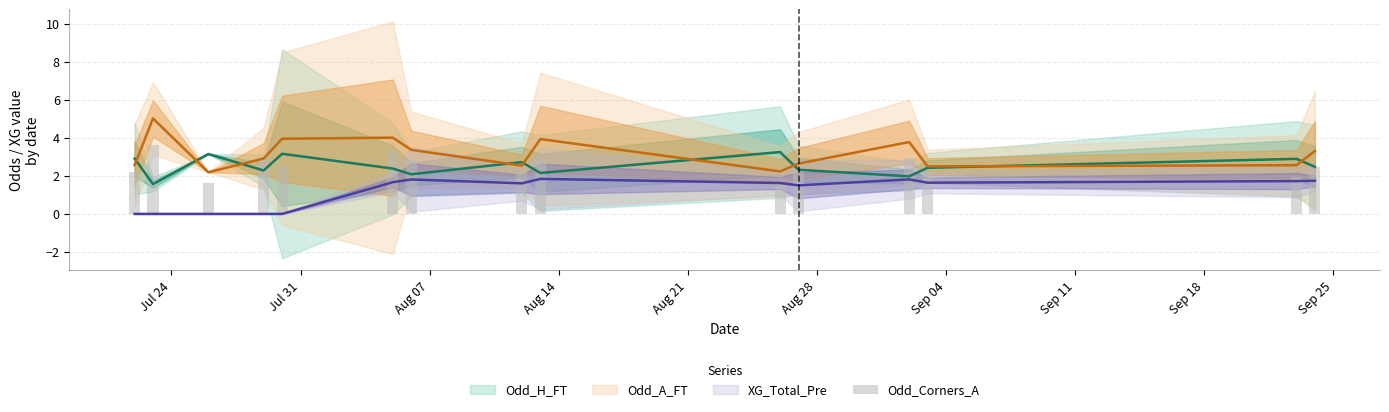

What is the sum of all values?

37.9